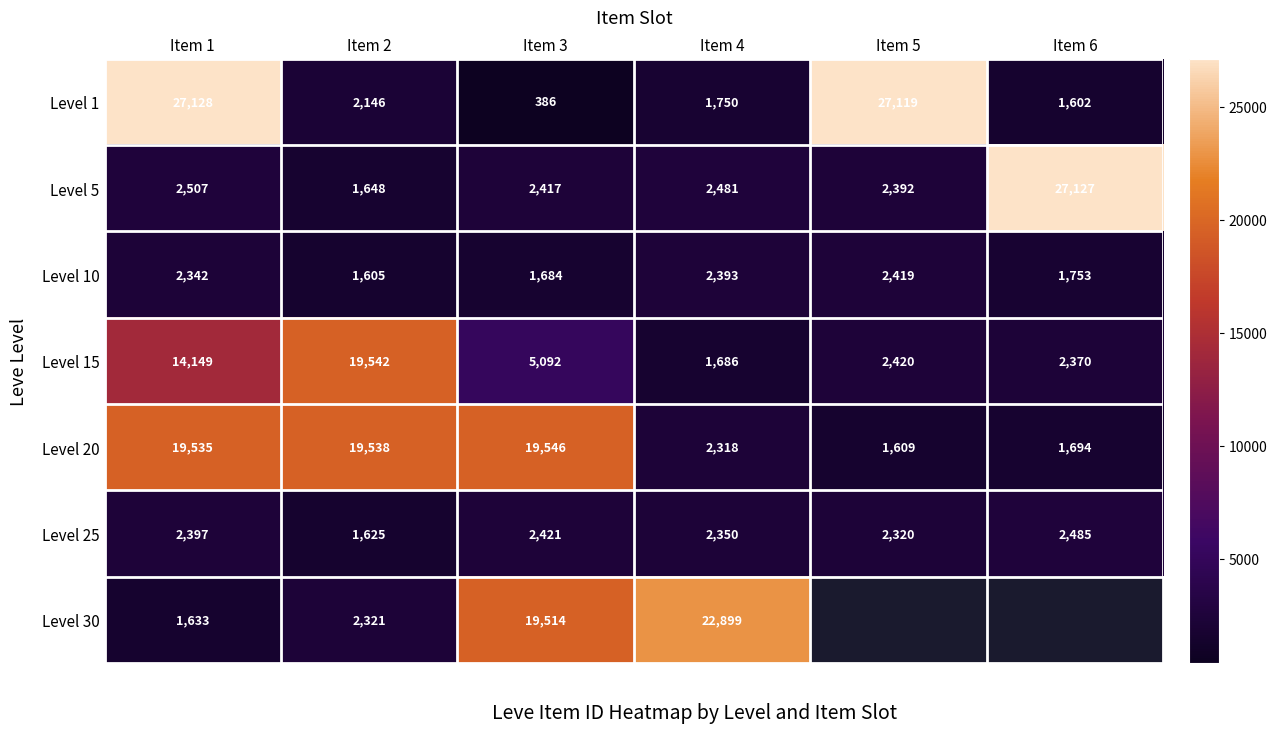

What is the sum of all Level 10 values?

12196